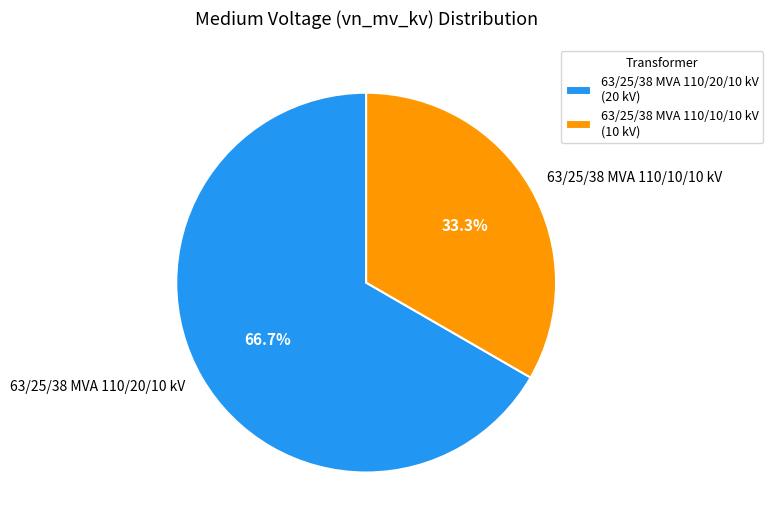

Rank the categories by value from lowest to highest.

63/25/38 MVA 110/10/10 kV, 63/25/38 MVA 110/20/10 kV